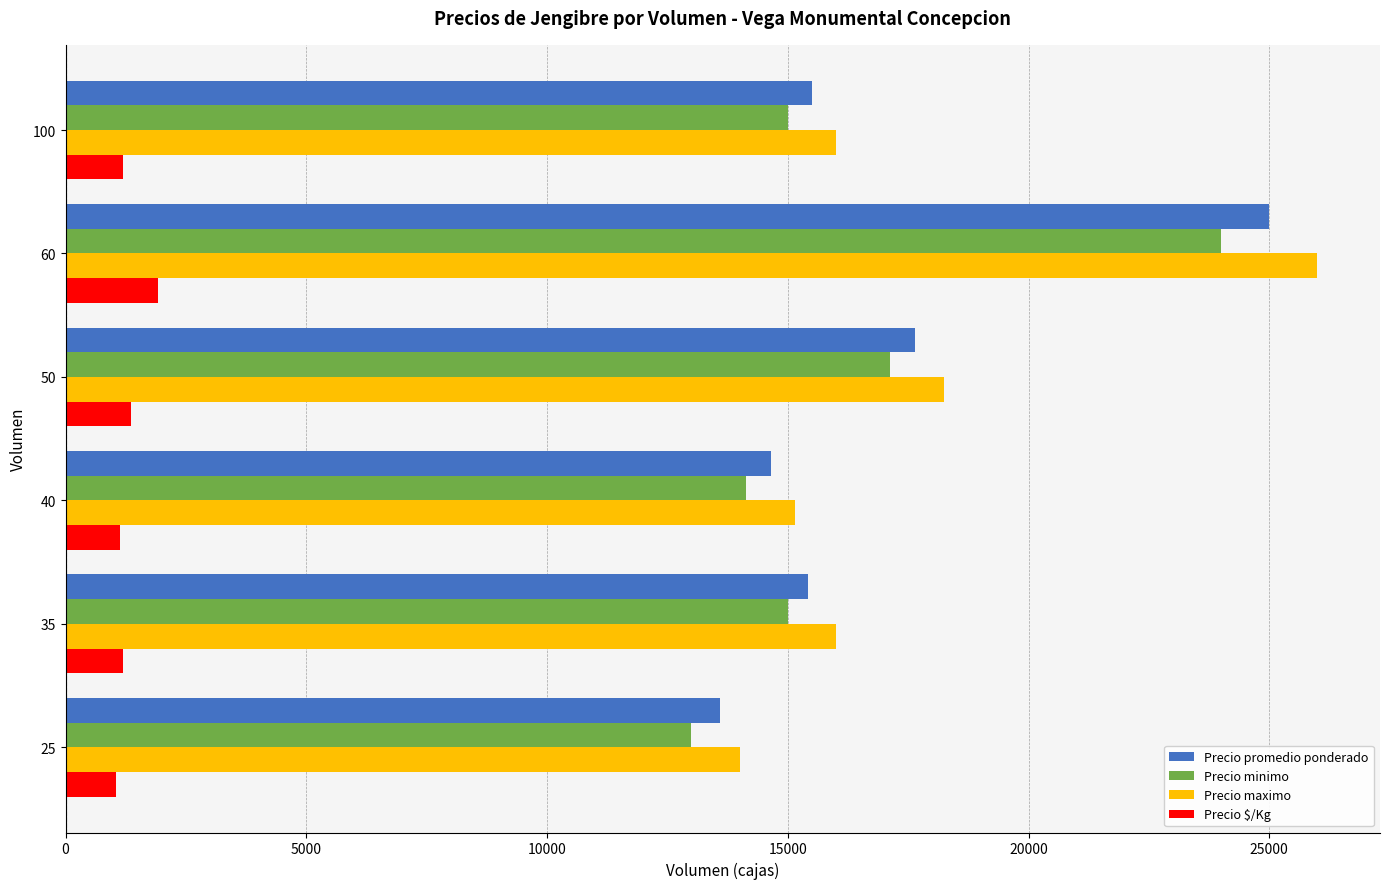

How many categories are shown in the chart?

6